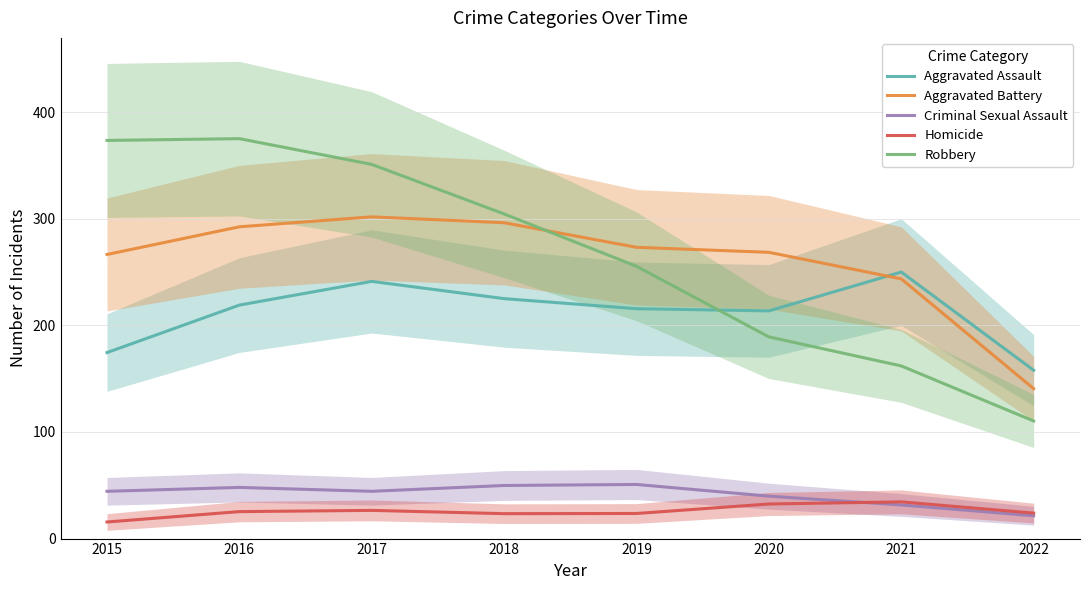

What is the value of the Aggravated Battery point at the 1st from the left?

266.5